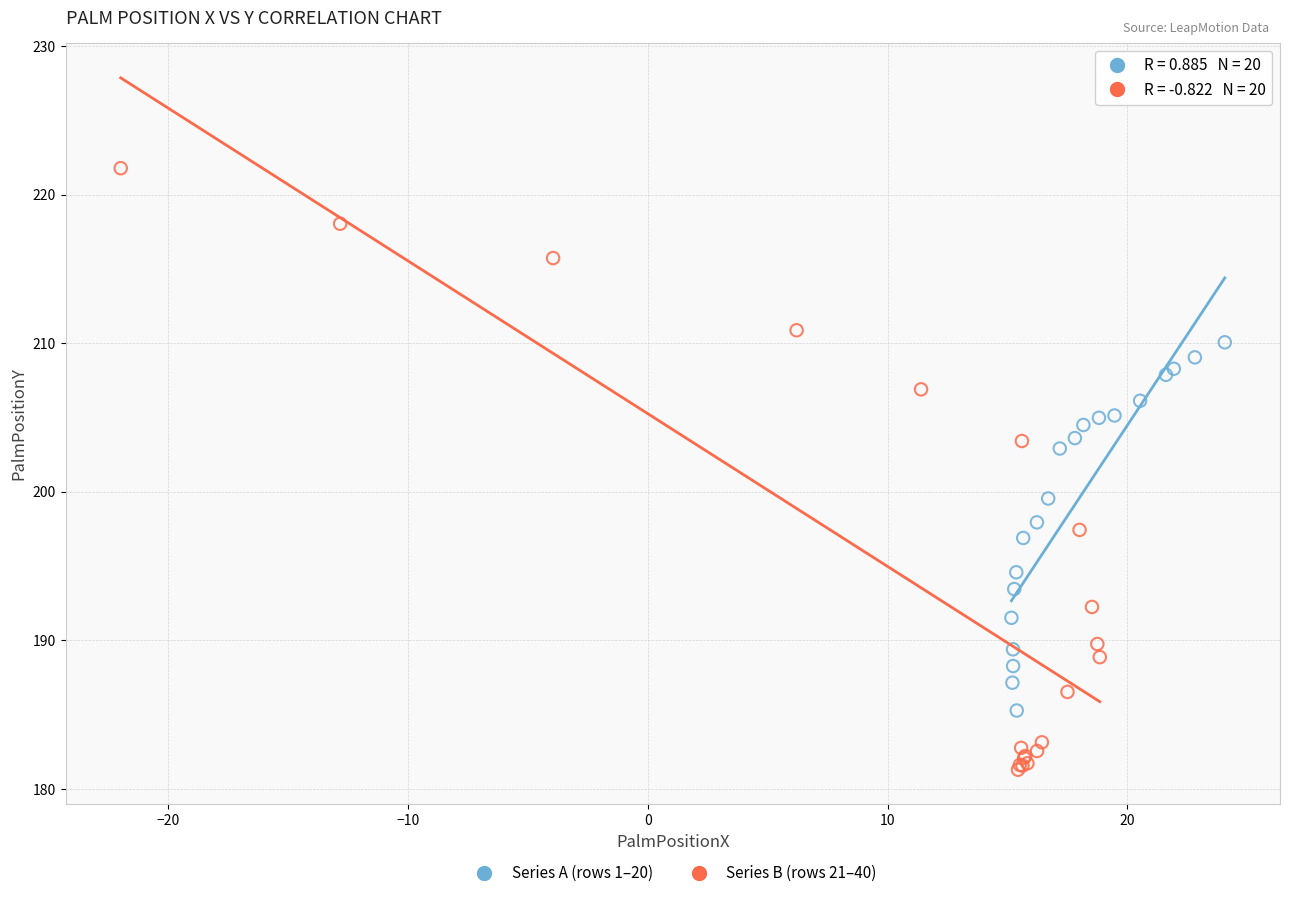

Which series reaches the minimum Y coordinate?

Series B (rows 21–40)